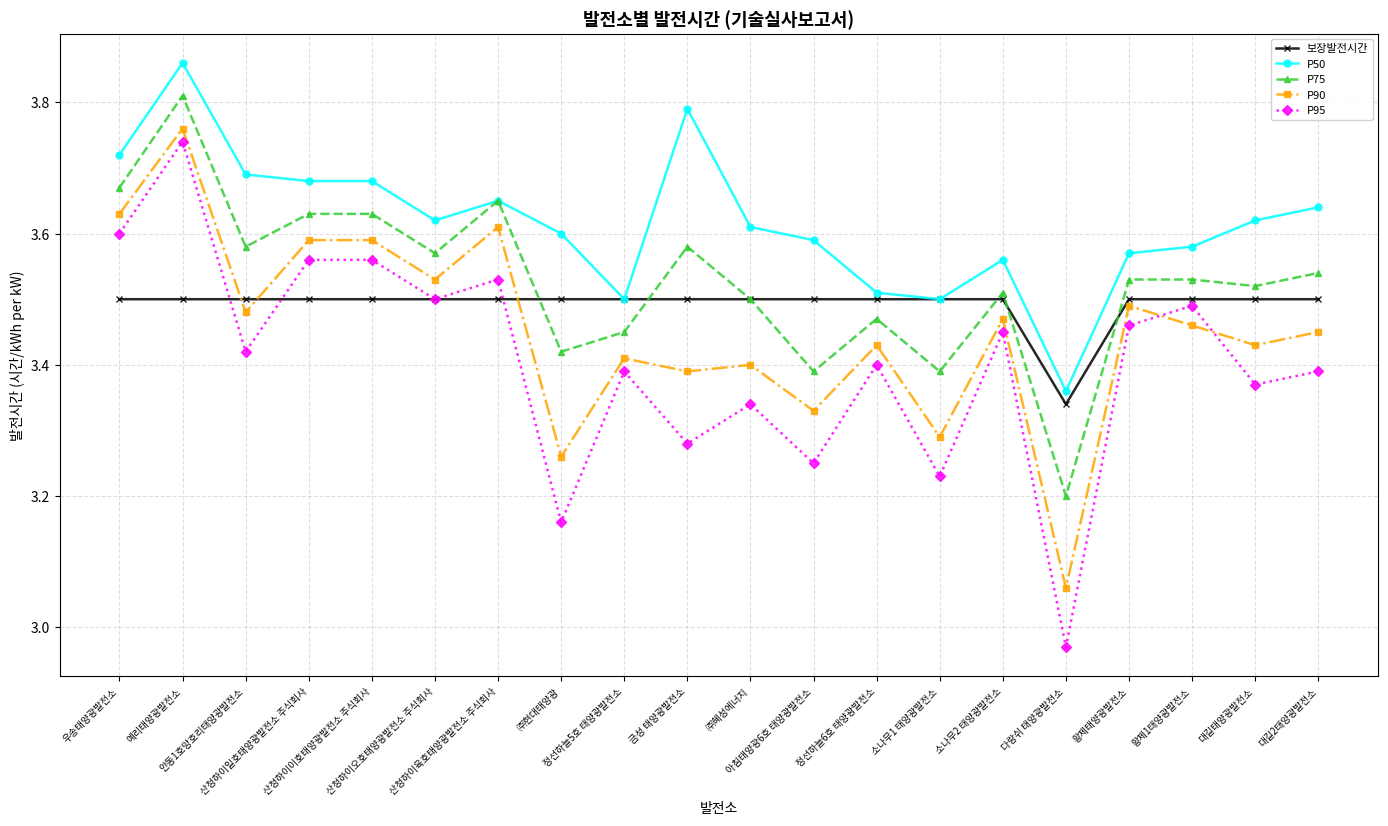

What is the label of the 5th point from the right?

다랑쉬 태양광발전소